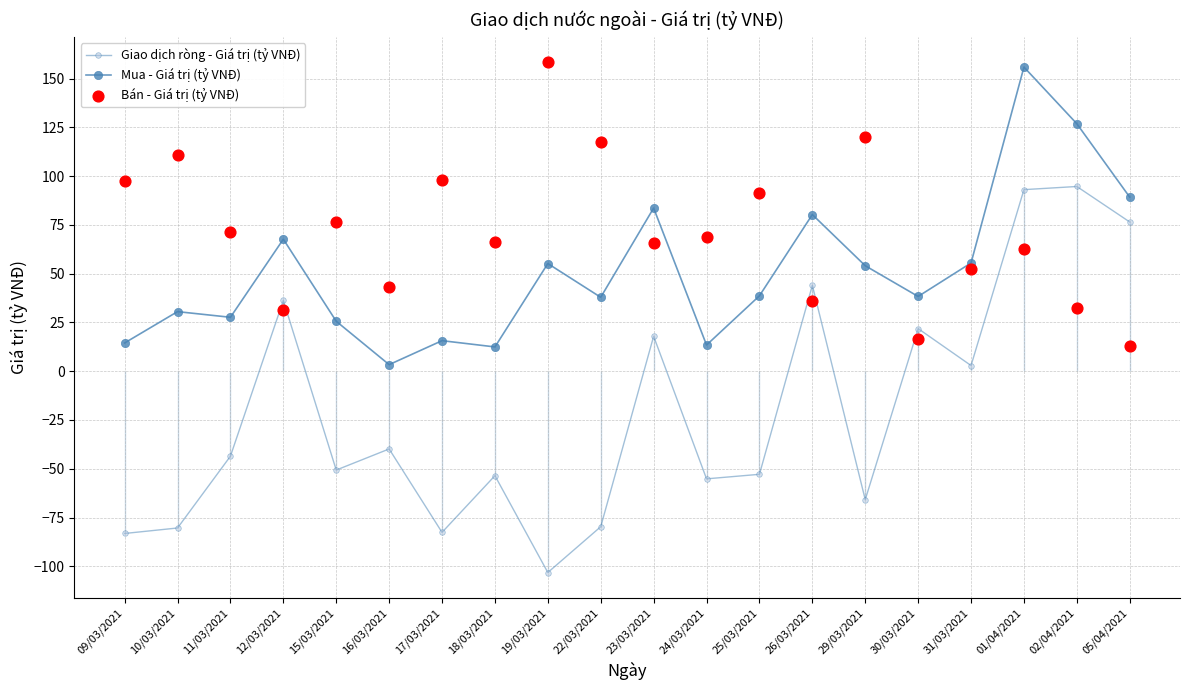

Which series has the largest total across all categories?

Bán - Giá trị (tỷ VNĐ)